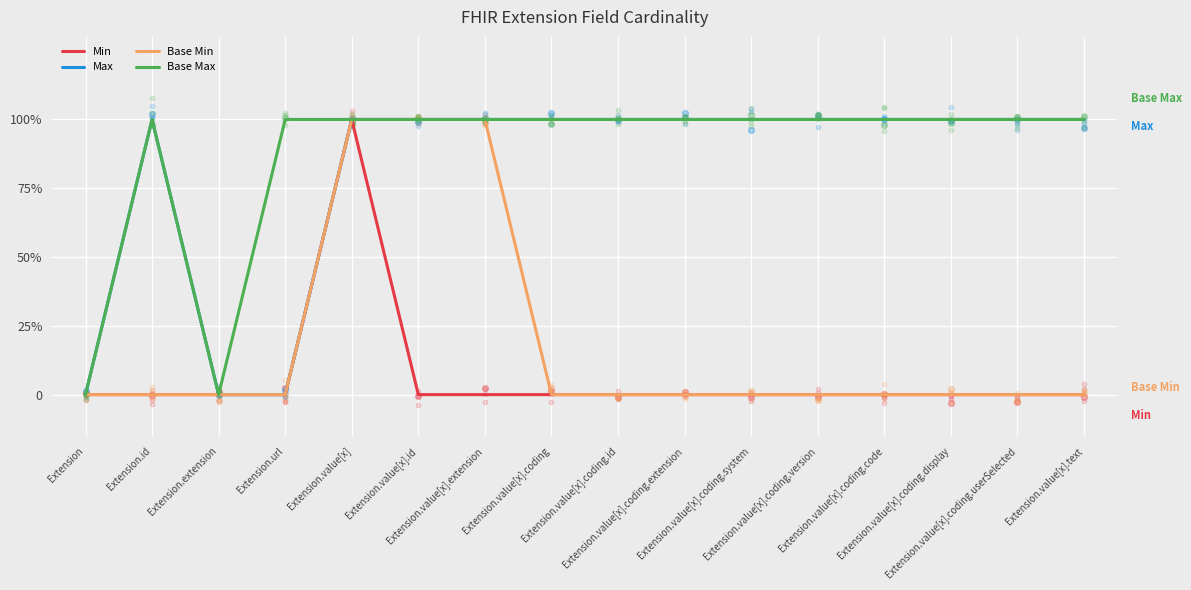

Which series contains the highest Y value?

Min